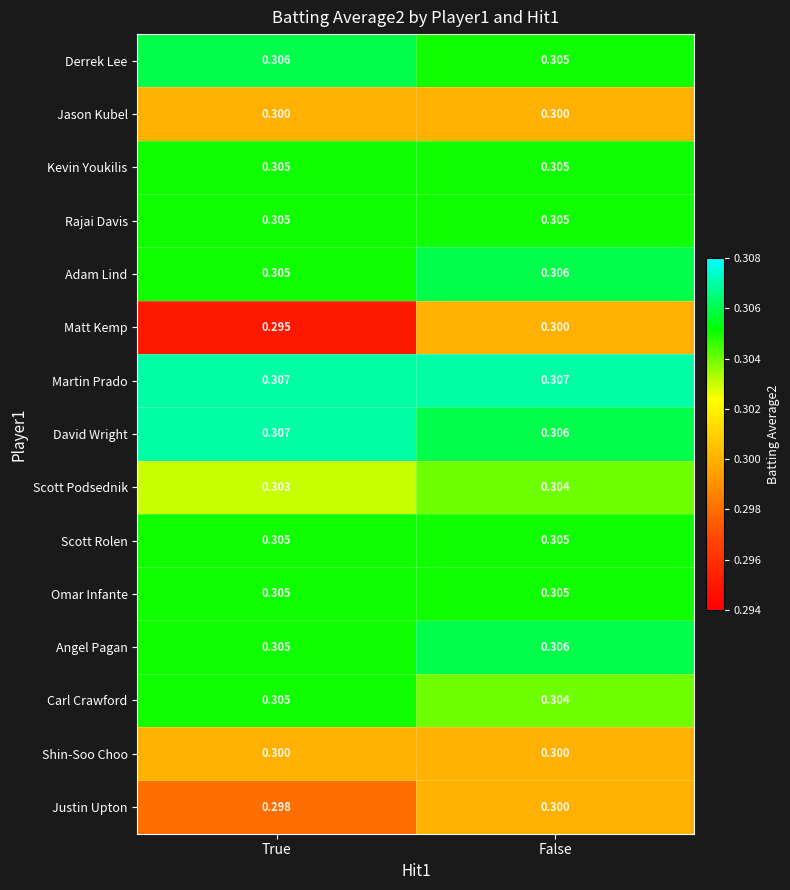

How many distinct data groups are displayed?

15